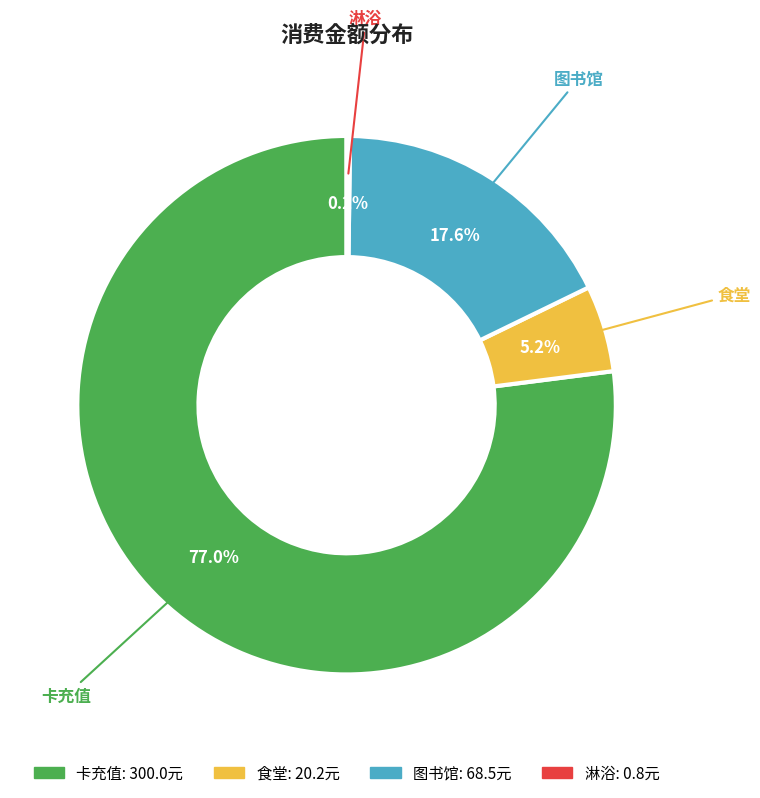

Does any single category account for the majority?

Yes